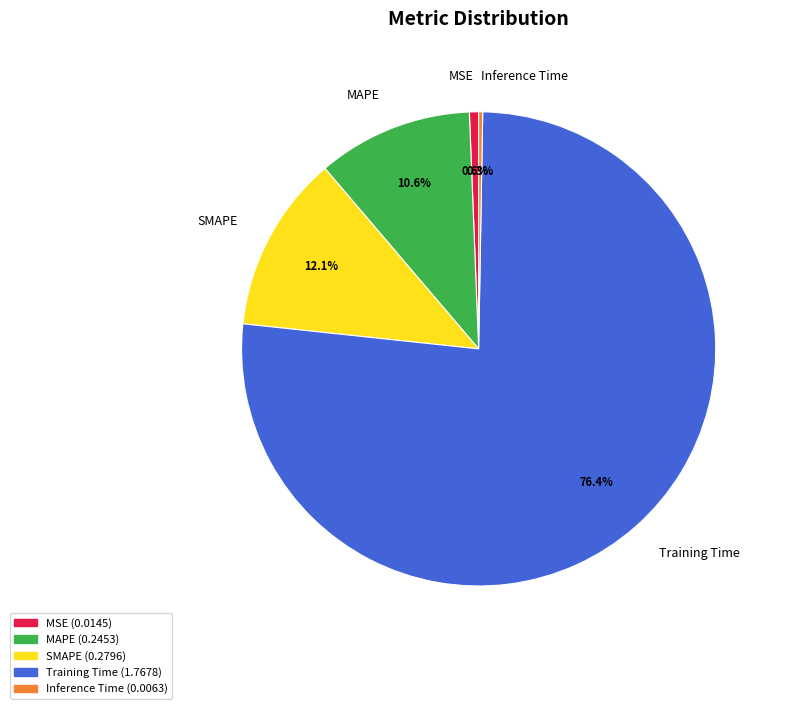

What portion of the pie excludes Training Time?

23.6%